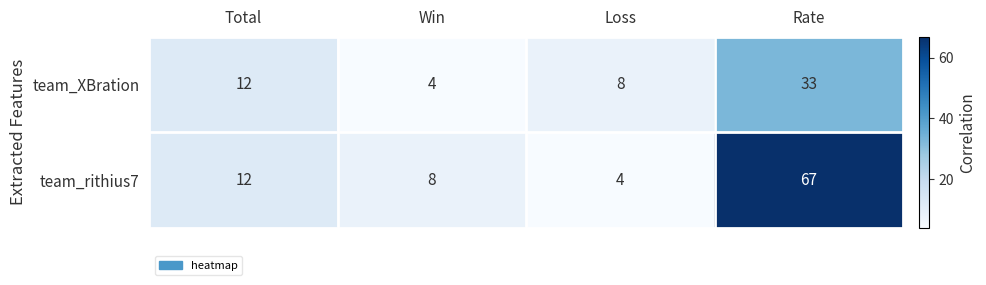

What is the greatest value displayed?

67